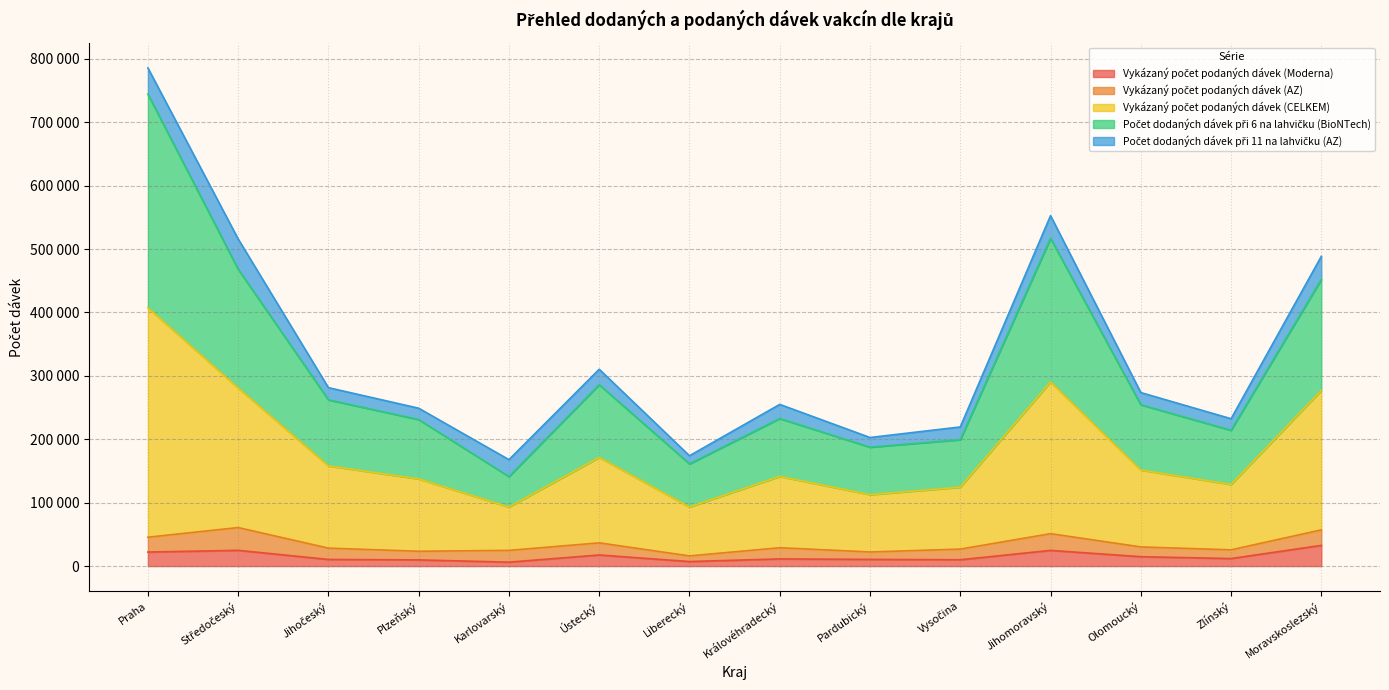

What is the difference between the second highest and minimum values in the Vykázaný počet podaných dávek (Moderna) series?

18639